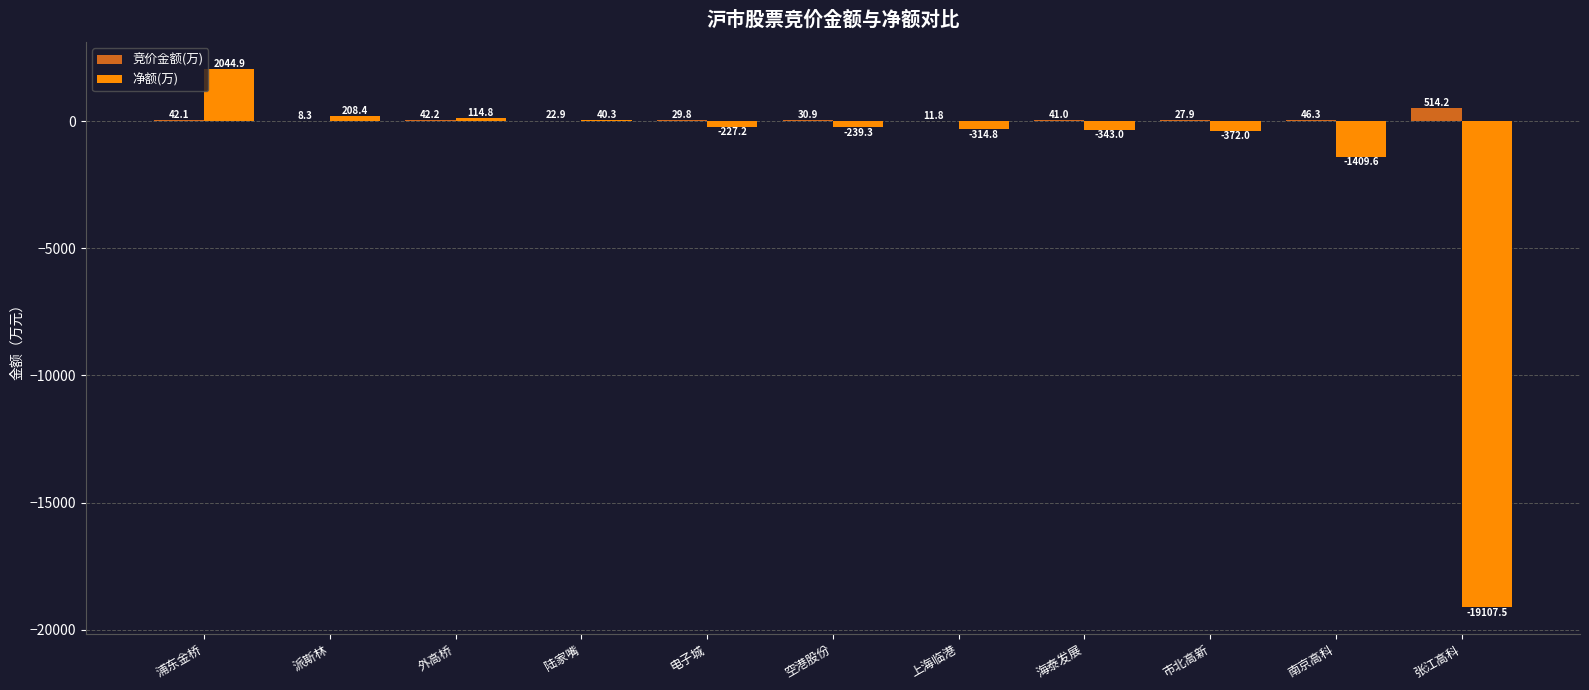

Which series has the largest total across all categories?

竞价金额(万)